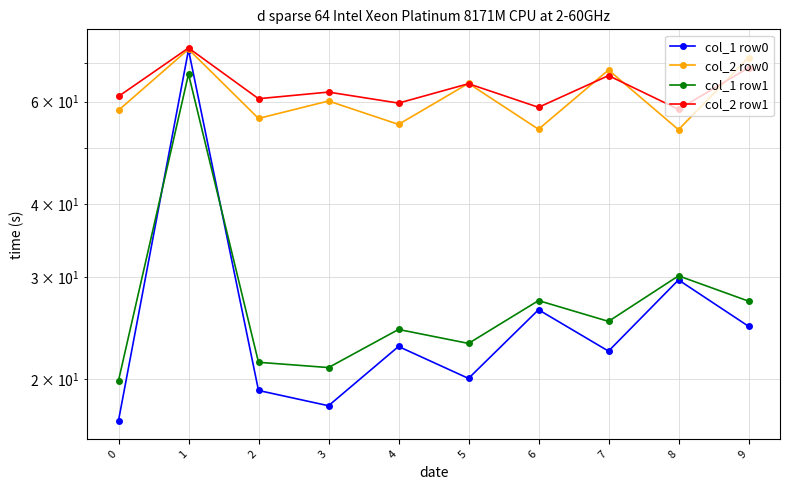

True or false: col_1 row0 has more than 2 interior local peaks.

True